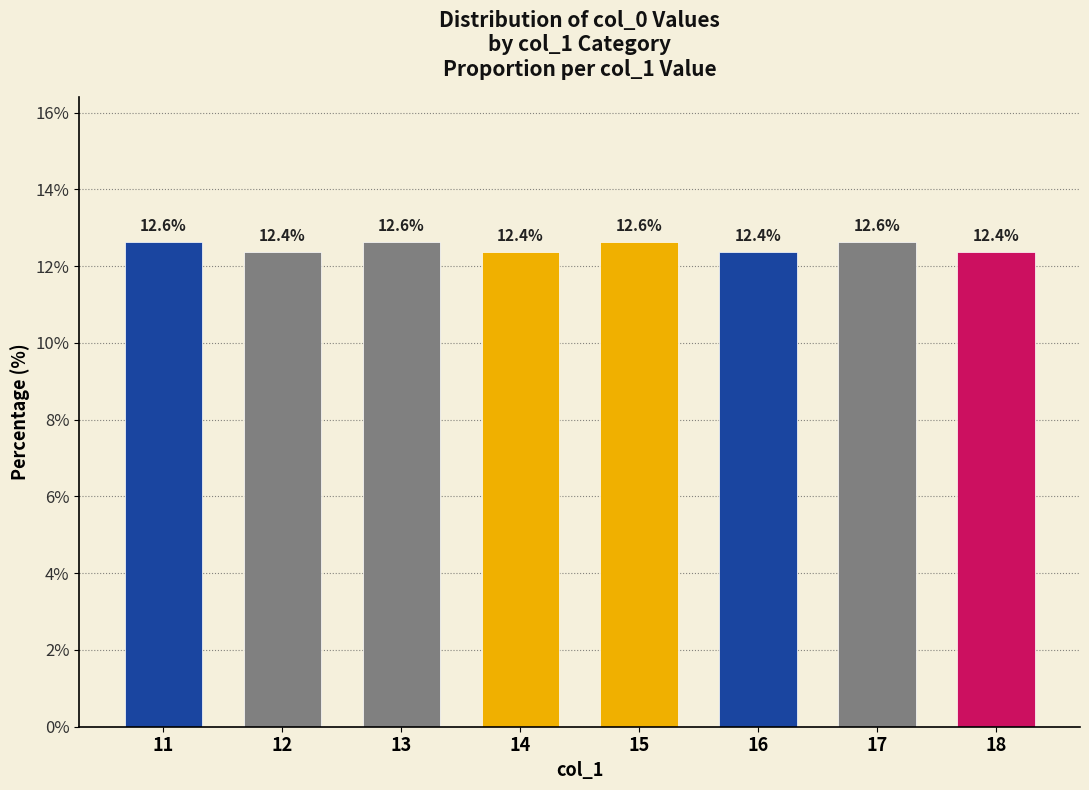

How many data points does each series have?

8